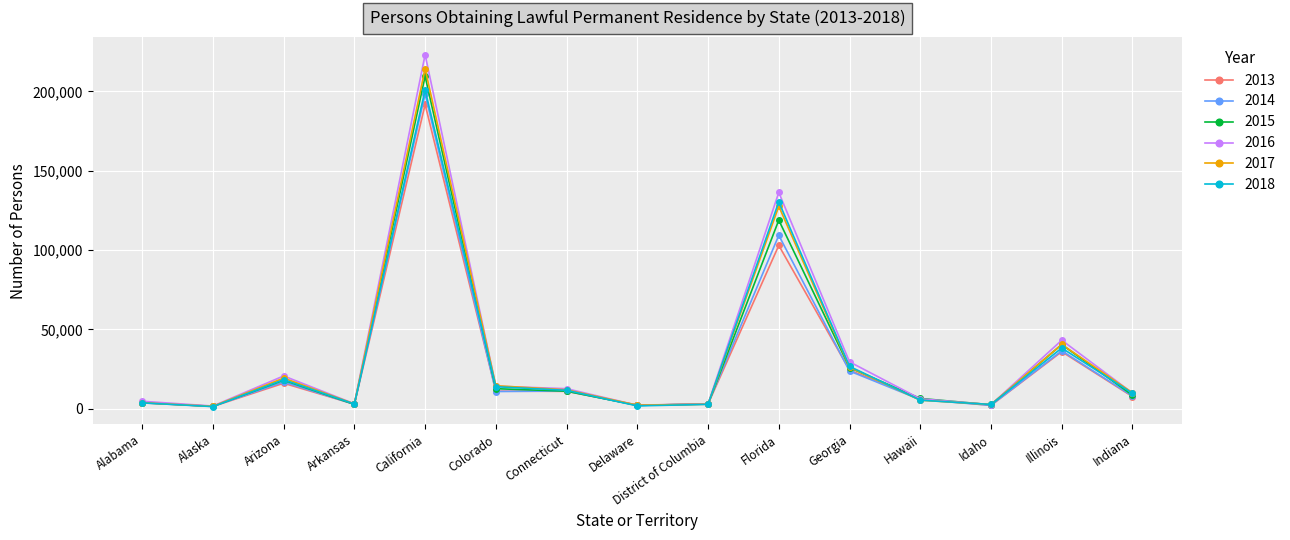

The 2018 series shows 9741 at Indiana. True or false?

True